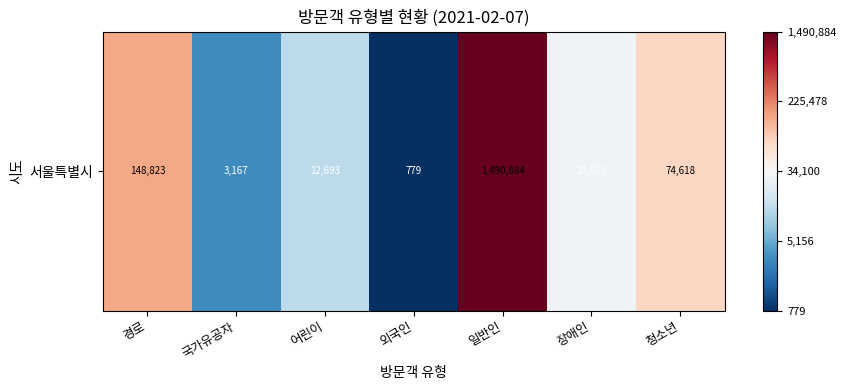

The chart shows a value of 5.4 at 일반인. True or false?

False